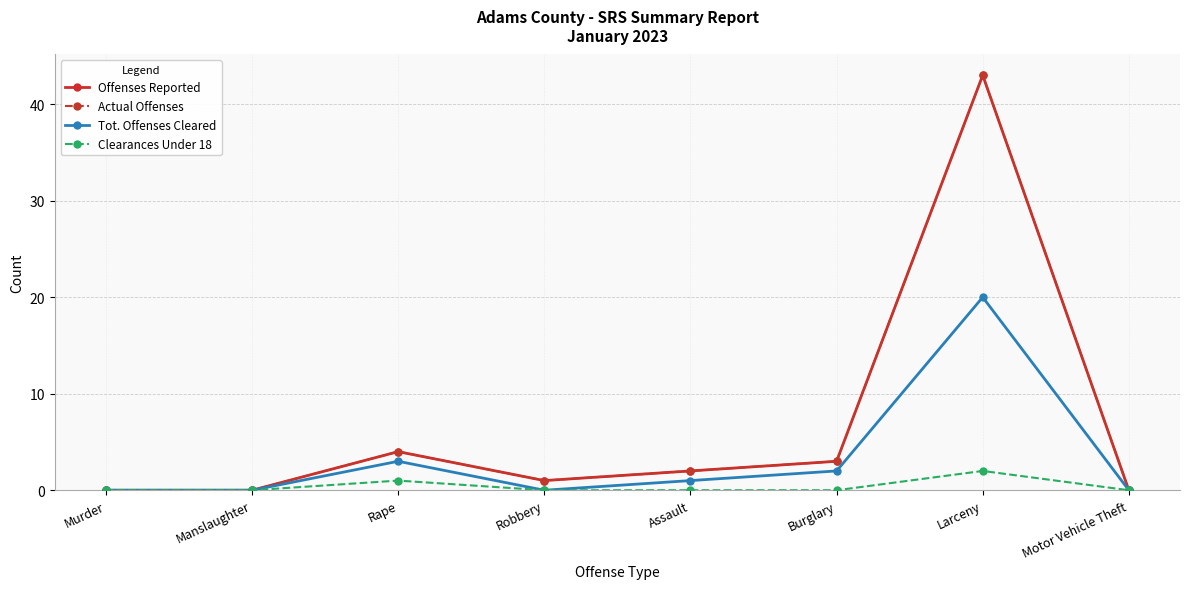

At which label does Actual Offenses first exceed 2?

Rape